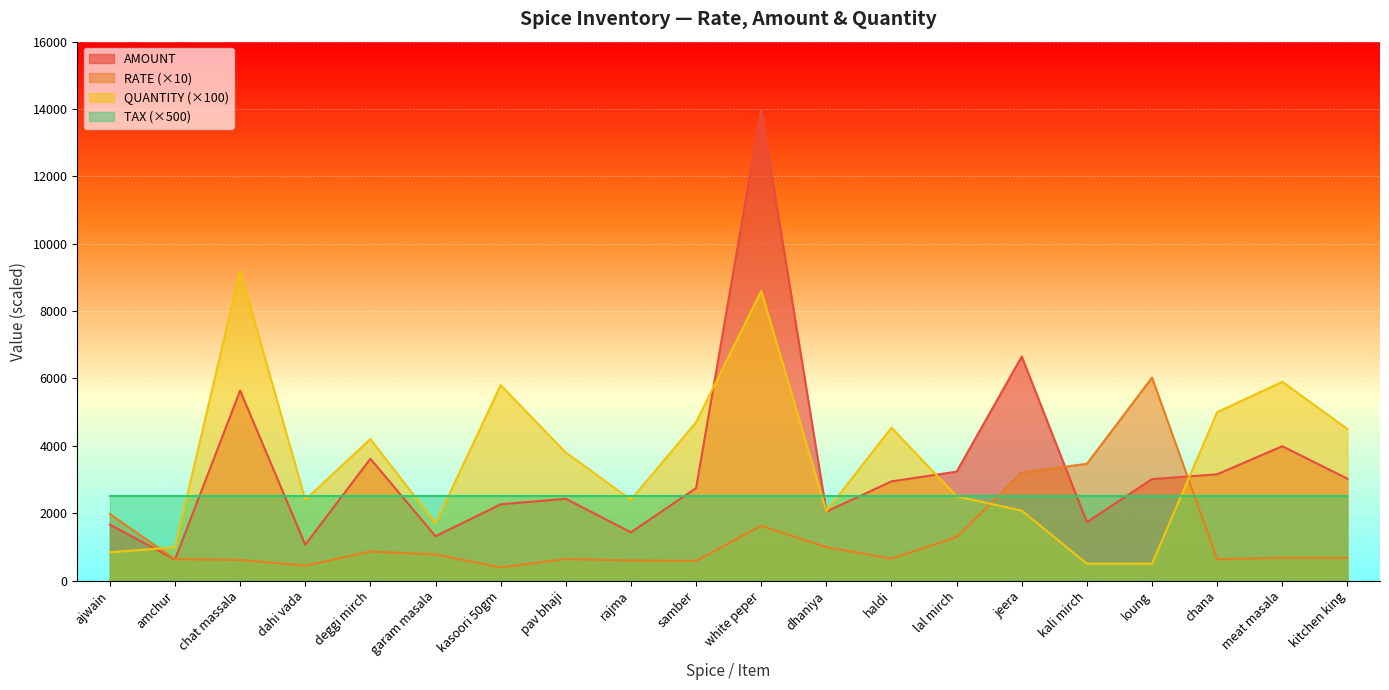

What are all the series names shown in the legend?

AMOUNT, RATE (×10), QUANTITY (×100), TAX (×500)